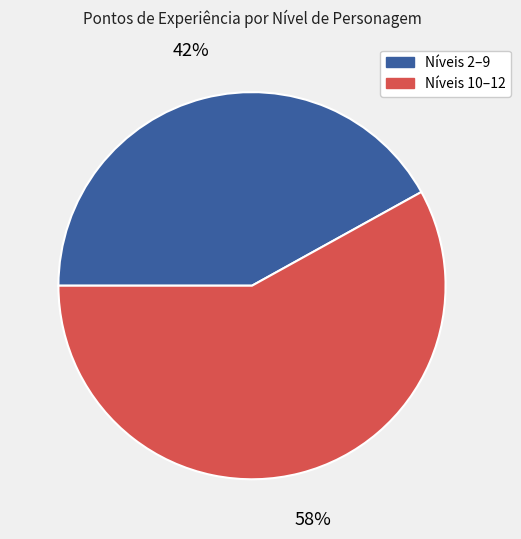

Which slice is the largest?

Níveis 10–12